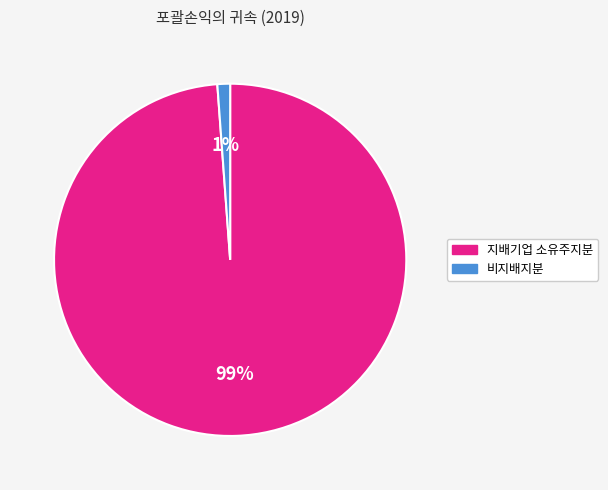

To the nearest percent, what is the combined percentage of 지배기업 소유주지분 and 비지배지분?

100%